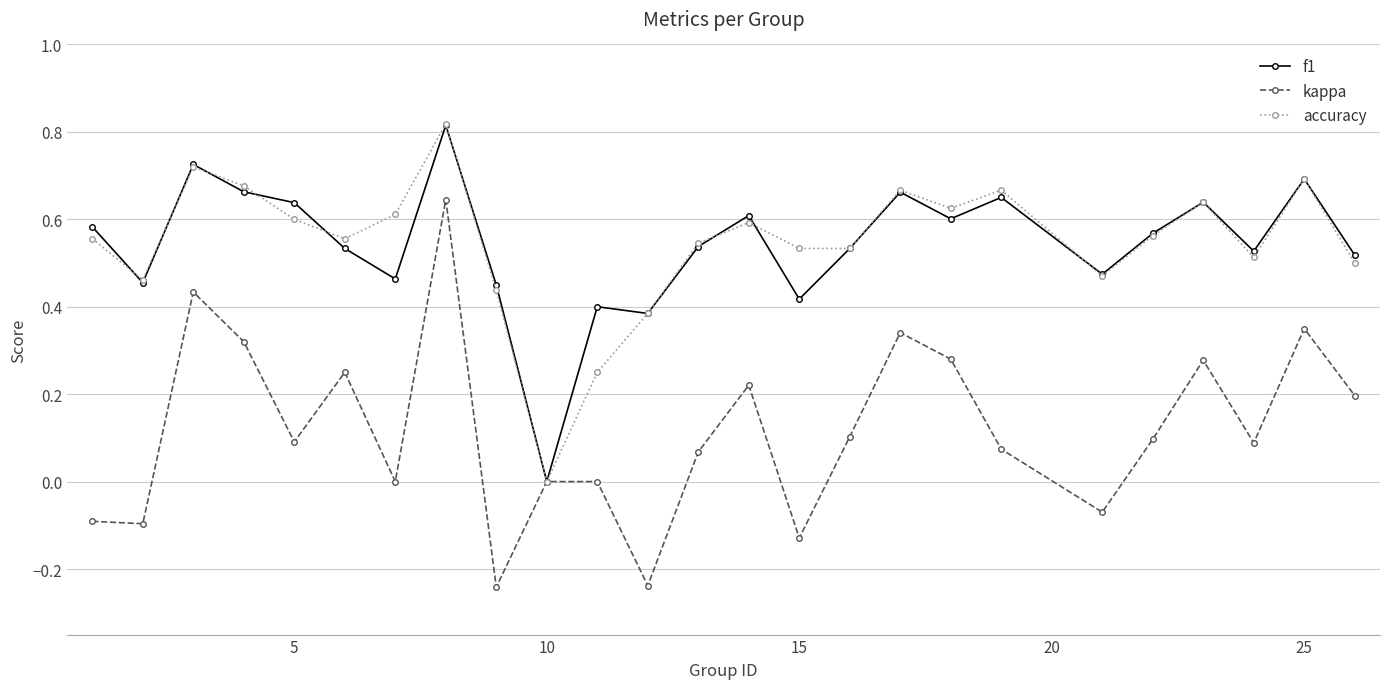

True or false: kappa has more than 1 points higher than both neighbors.

True